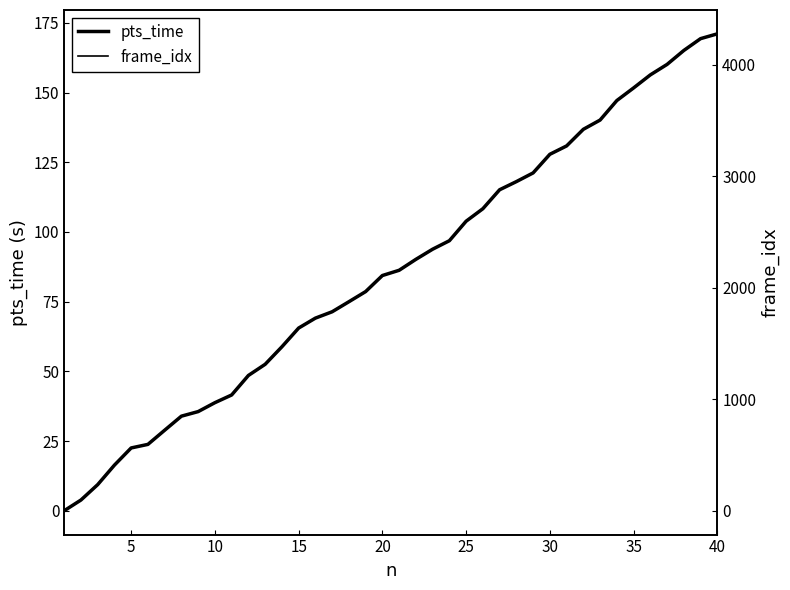

True or false: frame_idx and pts_time intersect in this chart.

False